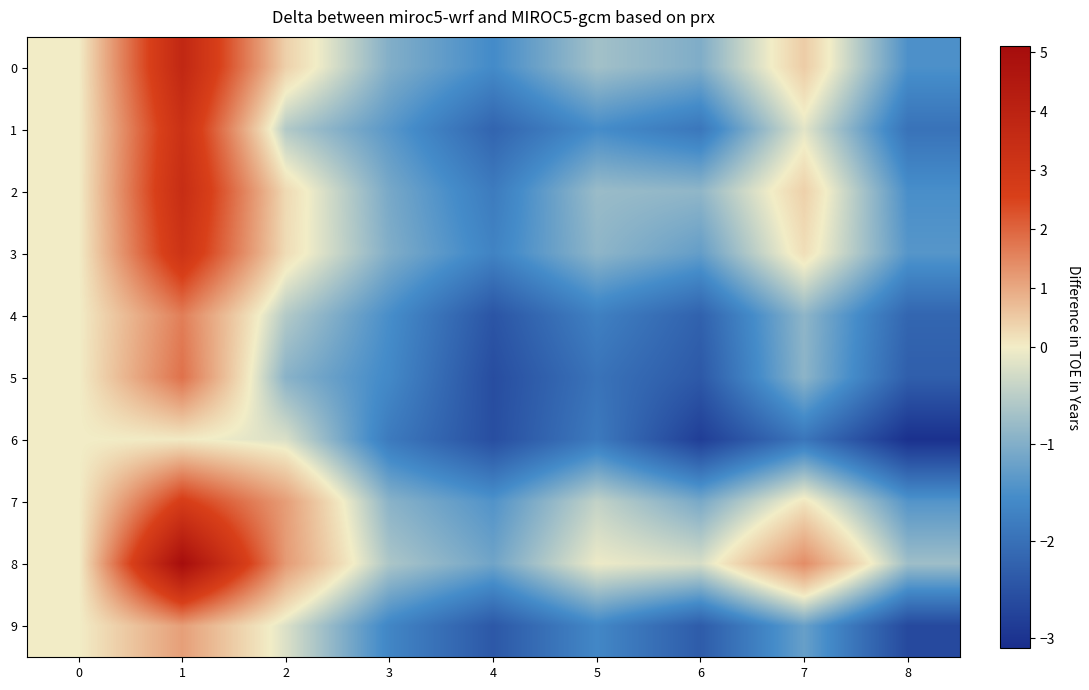

Which category has the highest value across all series?

1